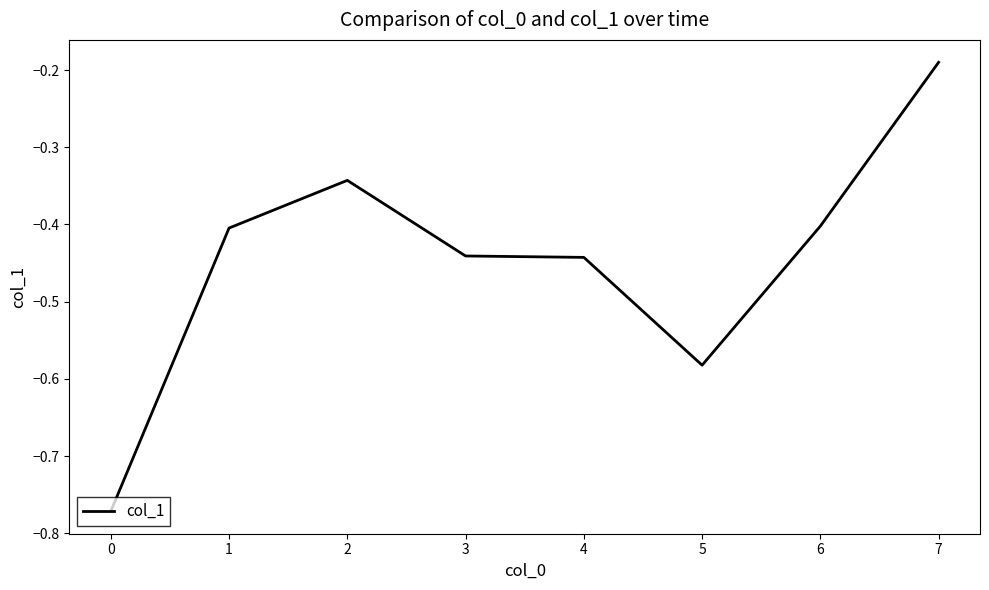

Count the number of categories in the chart.

8